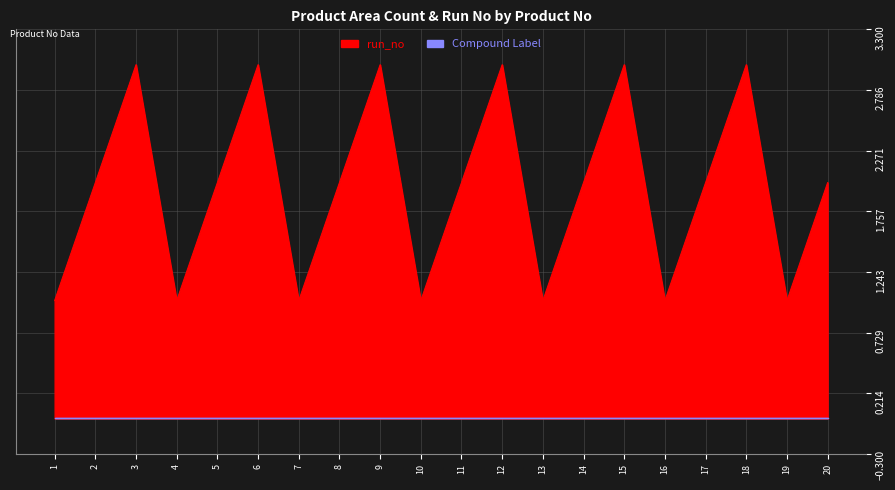

At which category does the data reach its first local peak?

3